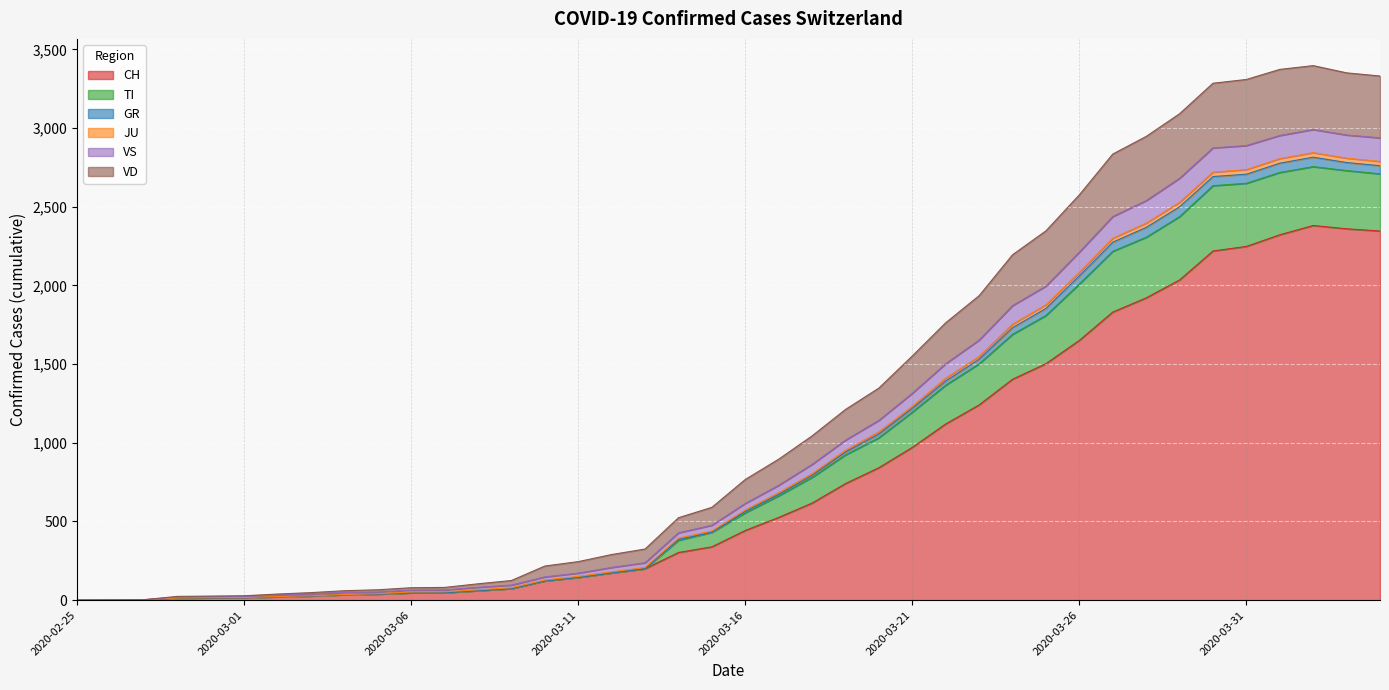

Does the chart display data point markers on the line(s)?

No